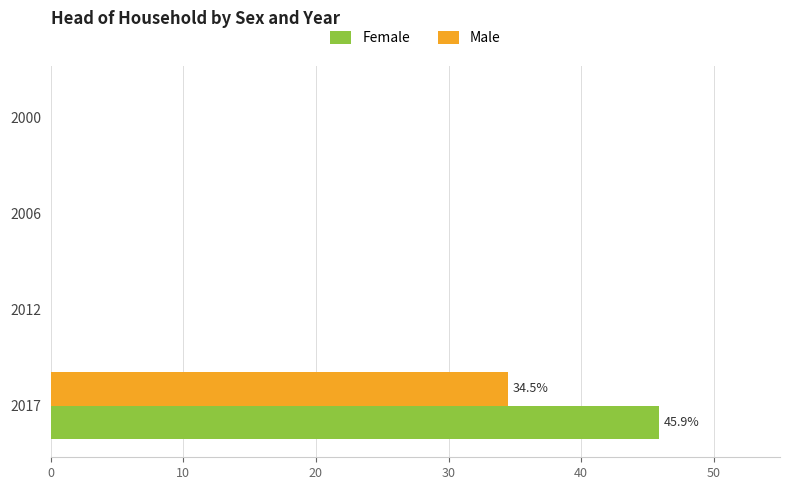

Which series has the largest total across all categories?

Female